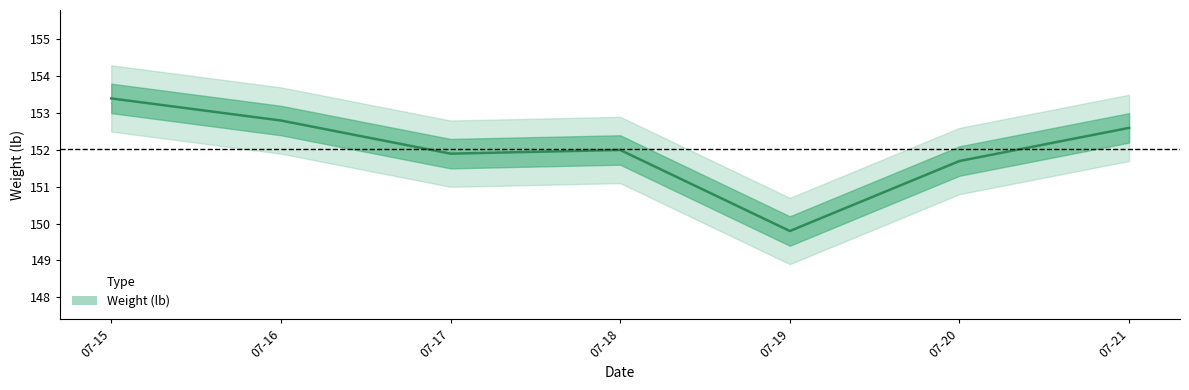

At which category does the data reach its first local valley?

07-17